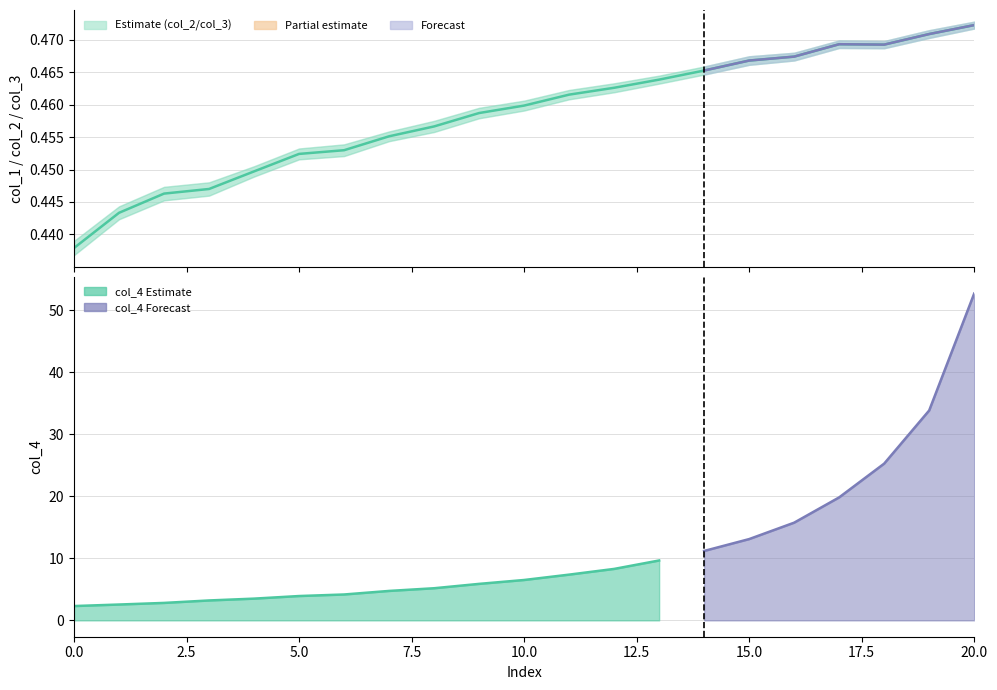

What is the label of the 17th point from the left?

16